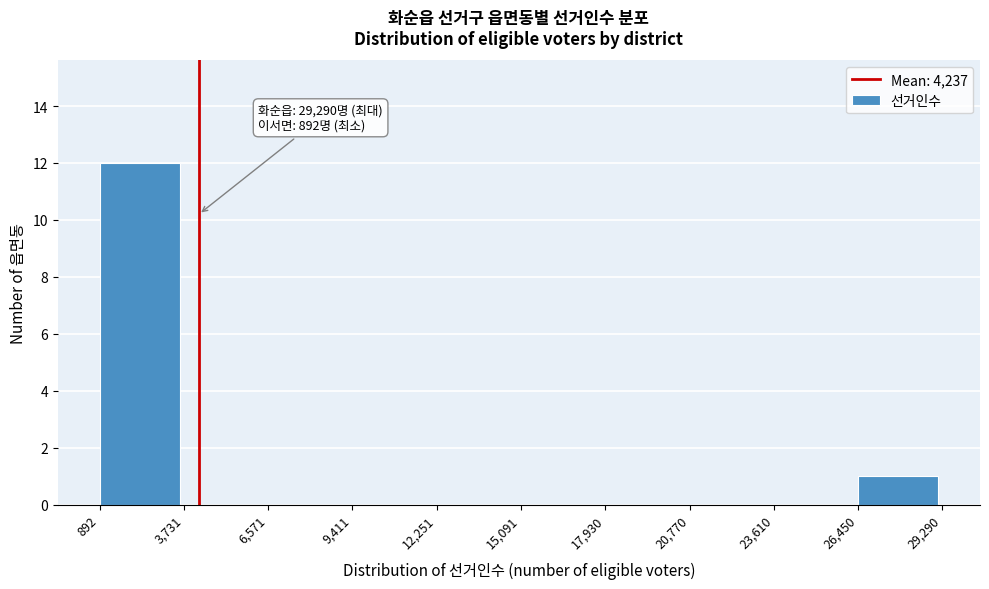

Which range on the x-axis has the tallest bar?

892 to 3,731